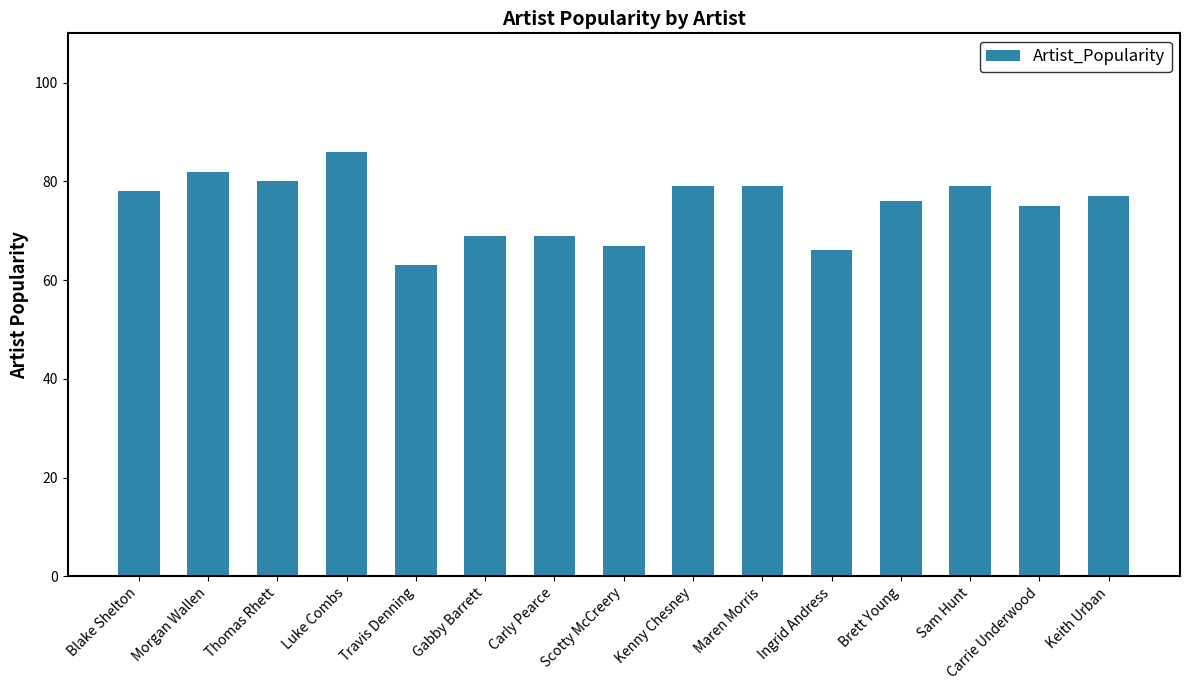

What is the label of the 14th bar from the left?

Carrie Underwood